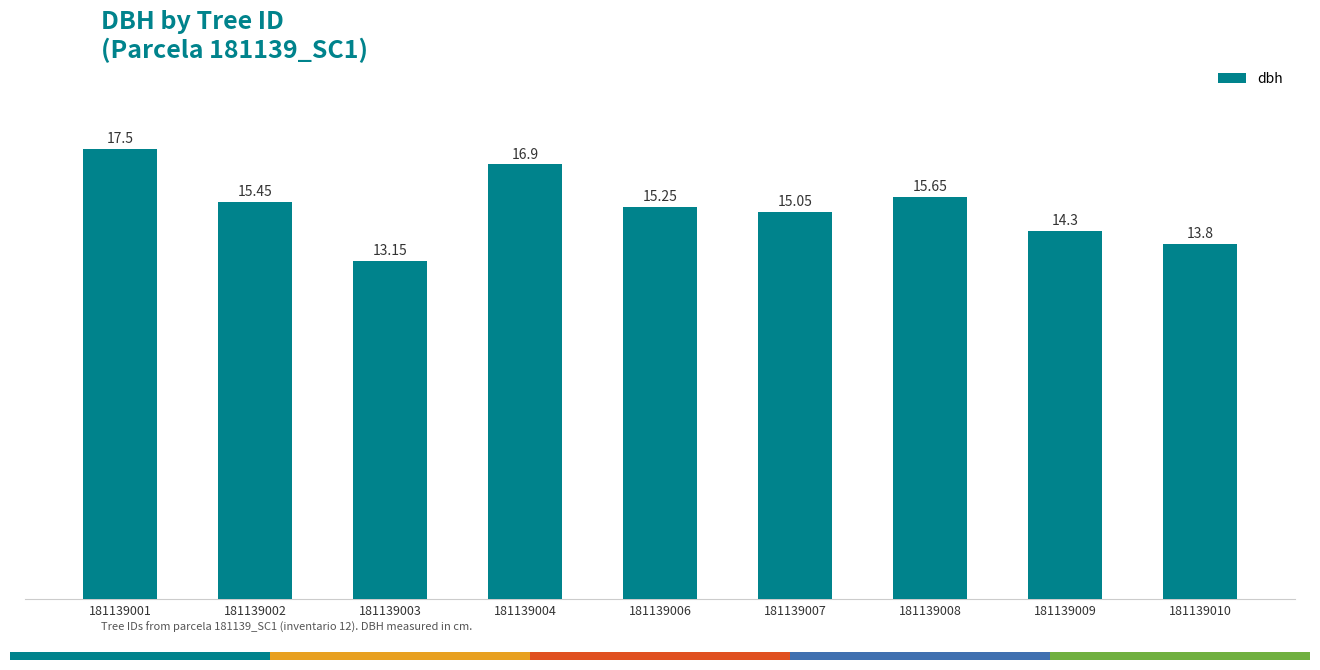

What is the difference between the maximum and second lowest values?

3.7